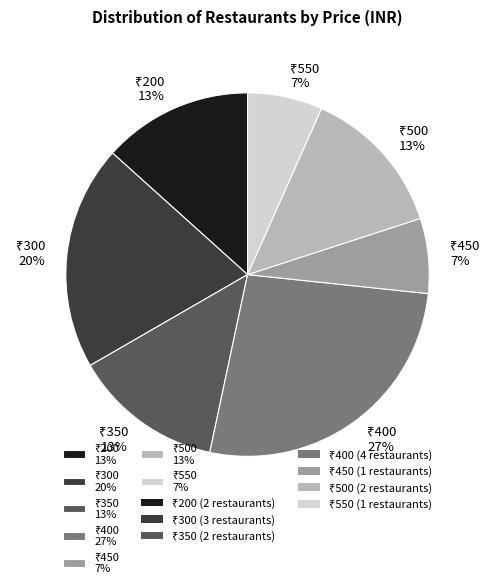

To the nearest percent, what is the average slice percentage?

14%